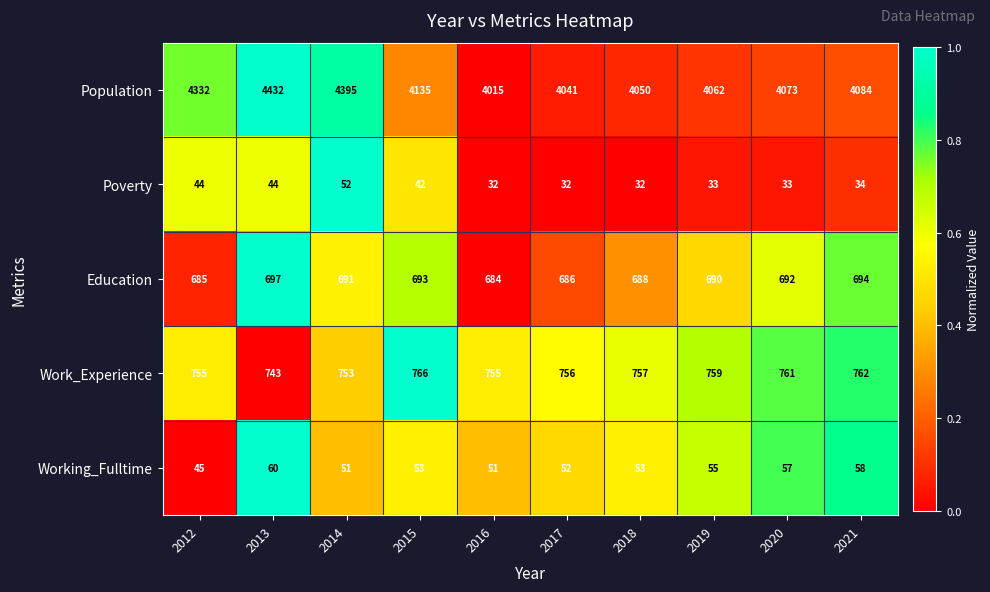

What is the difference between the maximum and minimum values in the Population series?

417